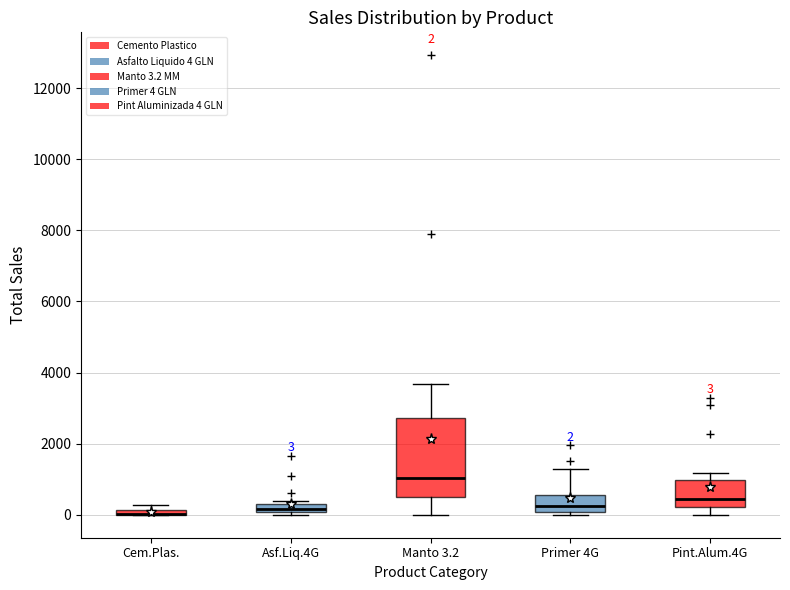

Which box is the tallest, from its lower edge to its upper edge?

Manto 3.2